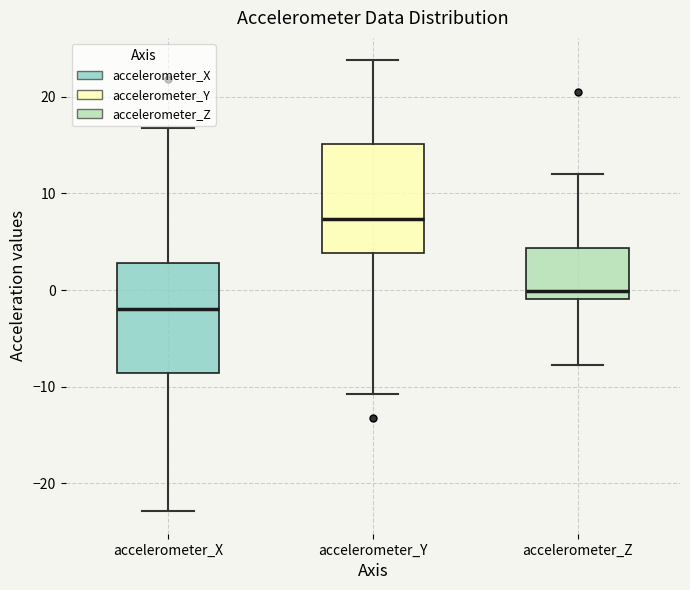

Which box has the lowest median line?

accelerometer_X